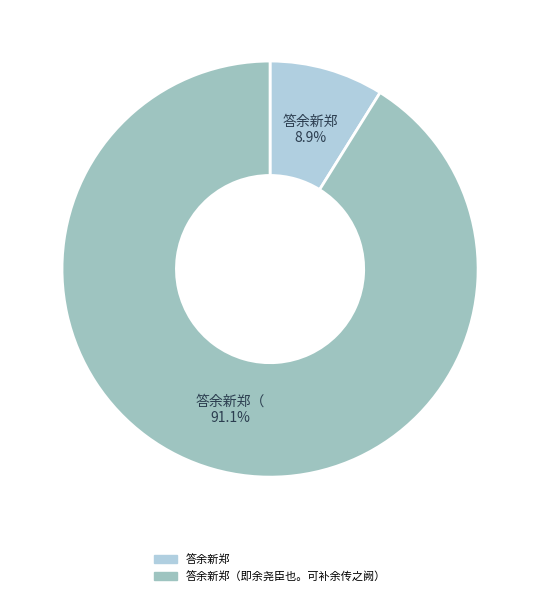

How many slices are in this pie chart?

2